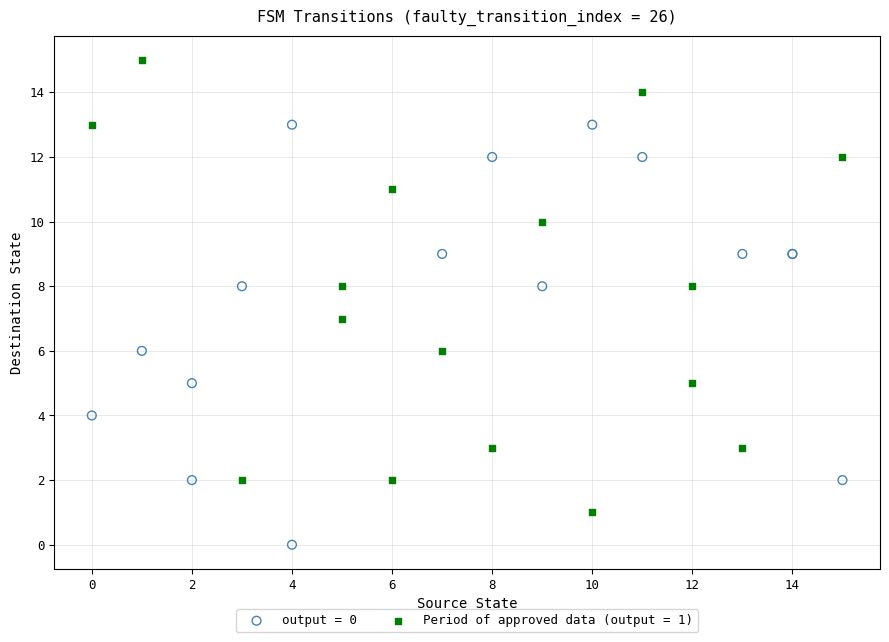

Which series has the largest Y range (max minus min)?

Period of approved data (output = 1)